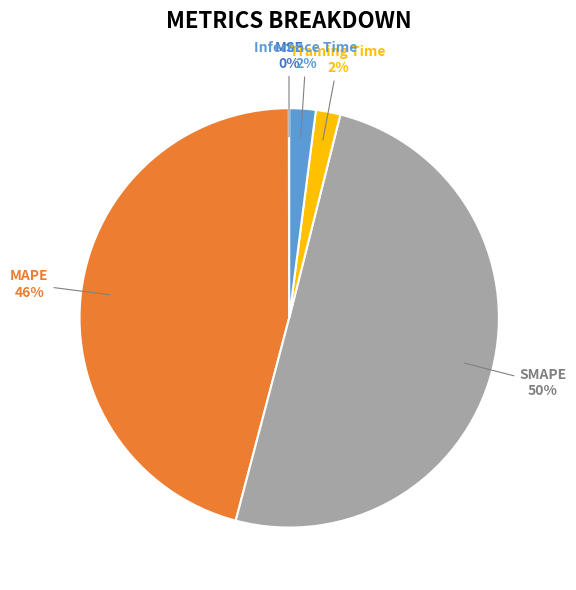

To the nearest percent, what is the average slice percentage?

20%